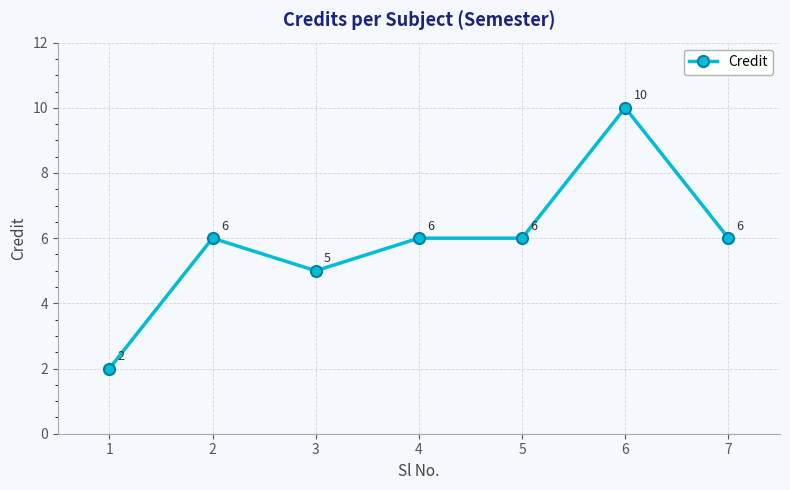

How many values are between 5 and 6?

5